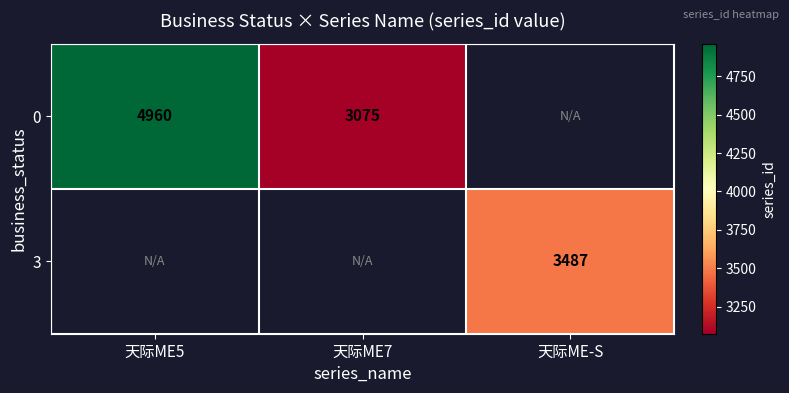

The value of 0 at 天际ME5 is 2914. True or false?

False